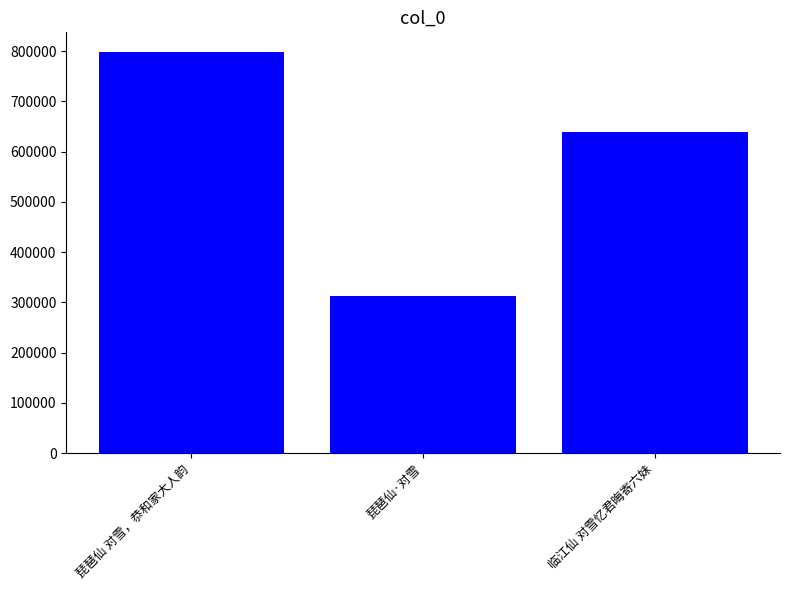

What is the difference between the maximum and minimum values?

484539